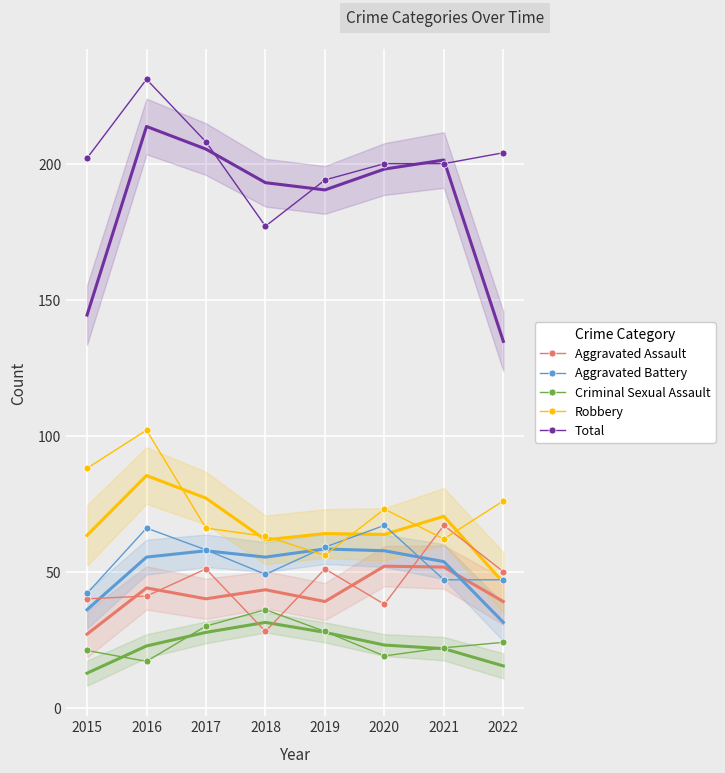

True or false: Total and Aggravated Assault cross at least once.

False